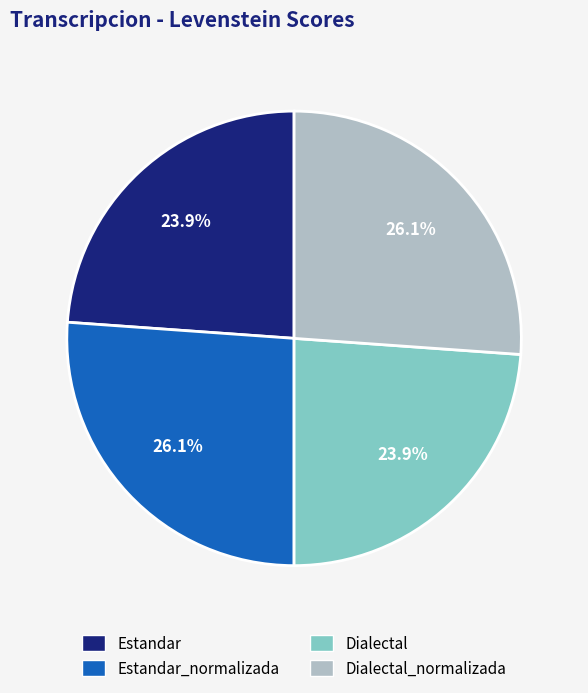

What percentage is the Dialectal_normalizada slice, to the nearest percent?

26%